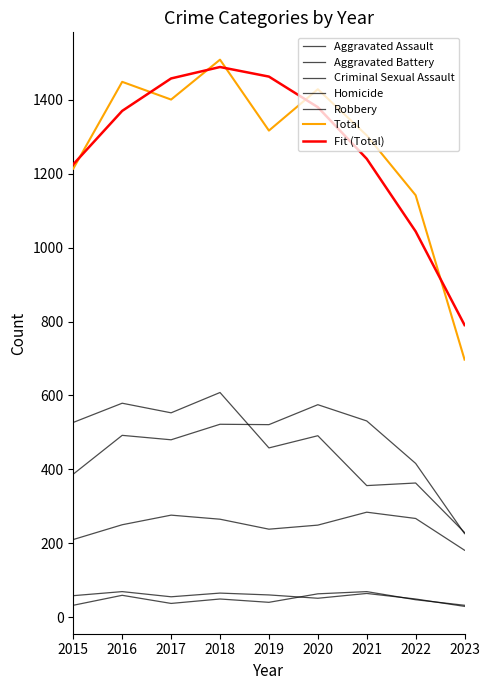

What is the total value across all series at 2020?

2858